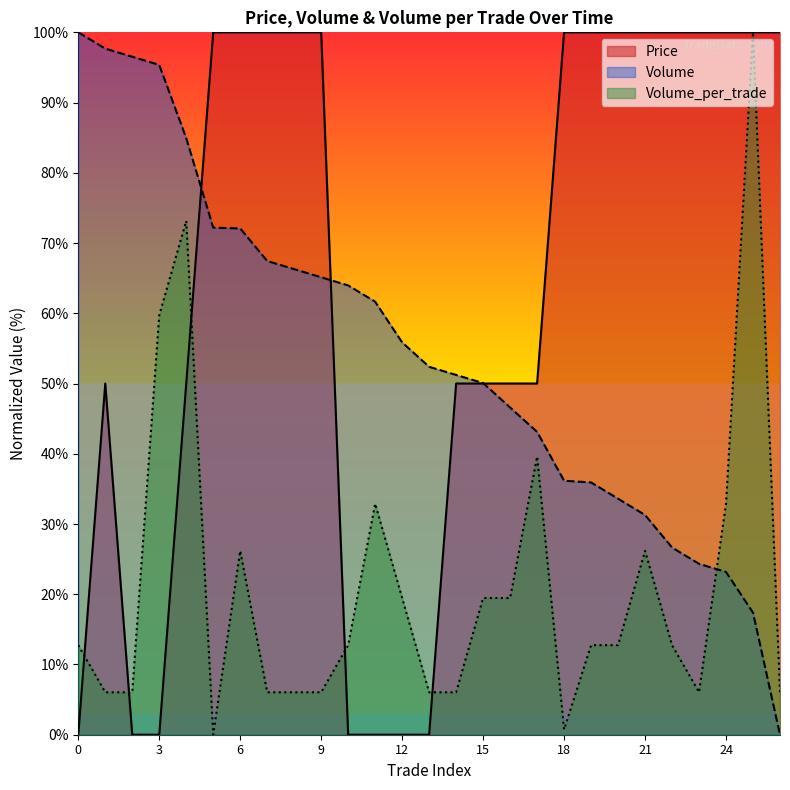

The value of Volume at 14 is 51.2. True or false?

True